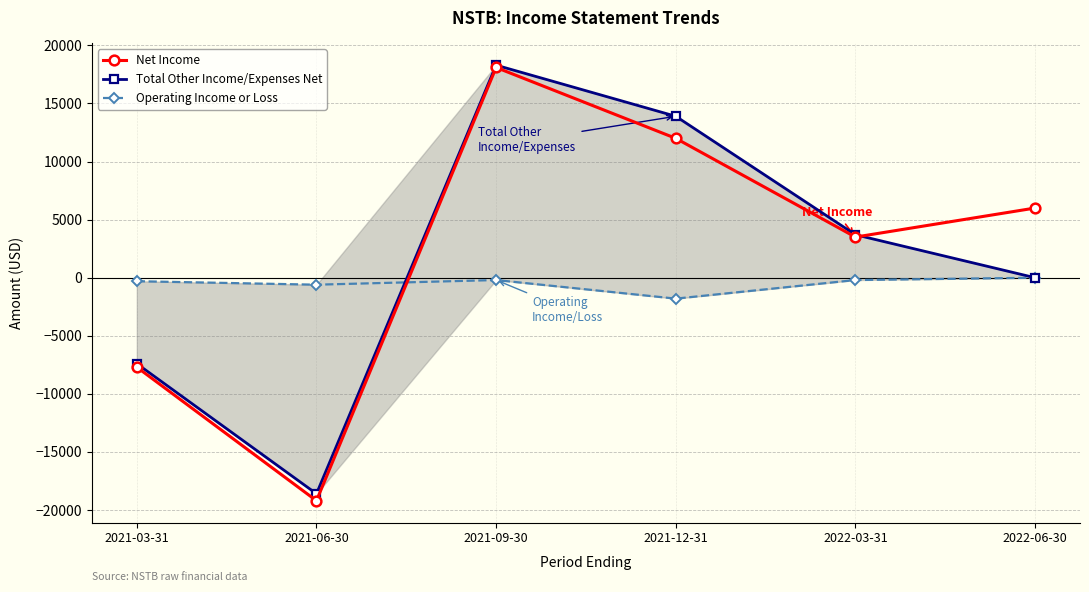

Reading left to right, extract all data points from this chart.

Net Income: 2021-03-31=-7700	2021-06-30=-19200	2021-09-30=18100	2021-12-31=12000	2022-03-31=3500	2022-06-30=6000
Total Other Income/Expenses Net: 2021-03-31=-7400	2021-06-30=-18600	2021-09-30=18300	2021-12-31=13900	2022-03-31=3700	2022-06-30=0
Operating Income or Loss: 2021-03-31=-300	2021-06-30=-600	2021-09-30=-200	2021-12-31=-1800	2022-03-31=-200	2022-06-30=0